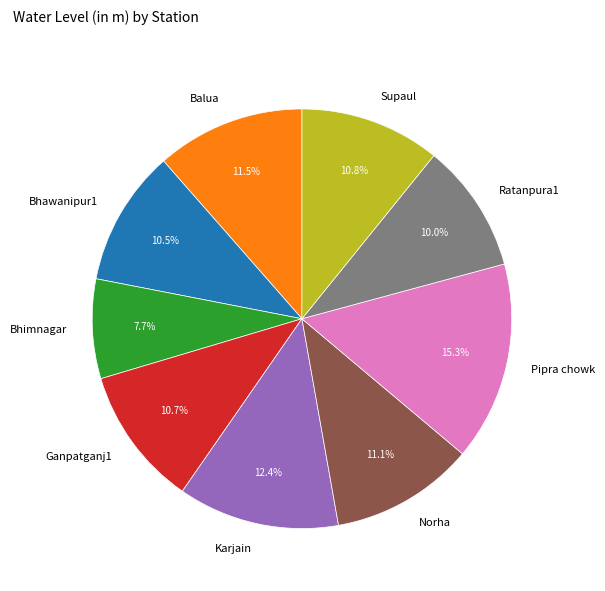

Which slice is the largest?

Pipra chowk